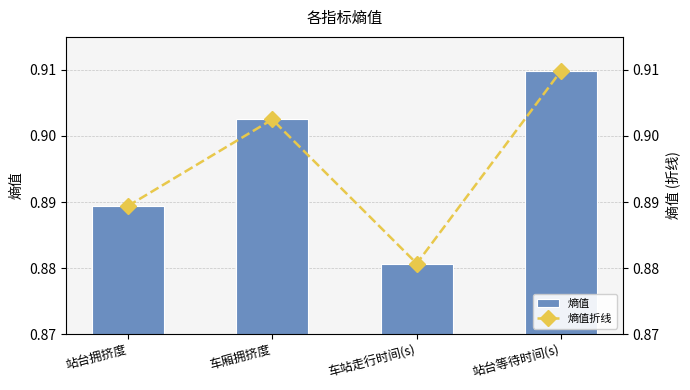

The 熵值 series shows 1.4 at 站台拥挤度. True or false?

False